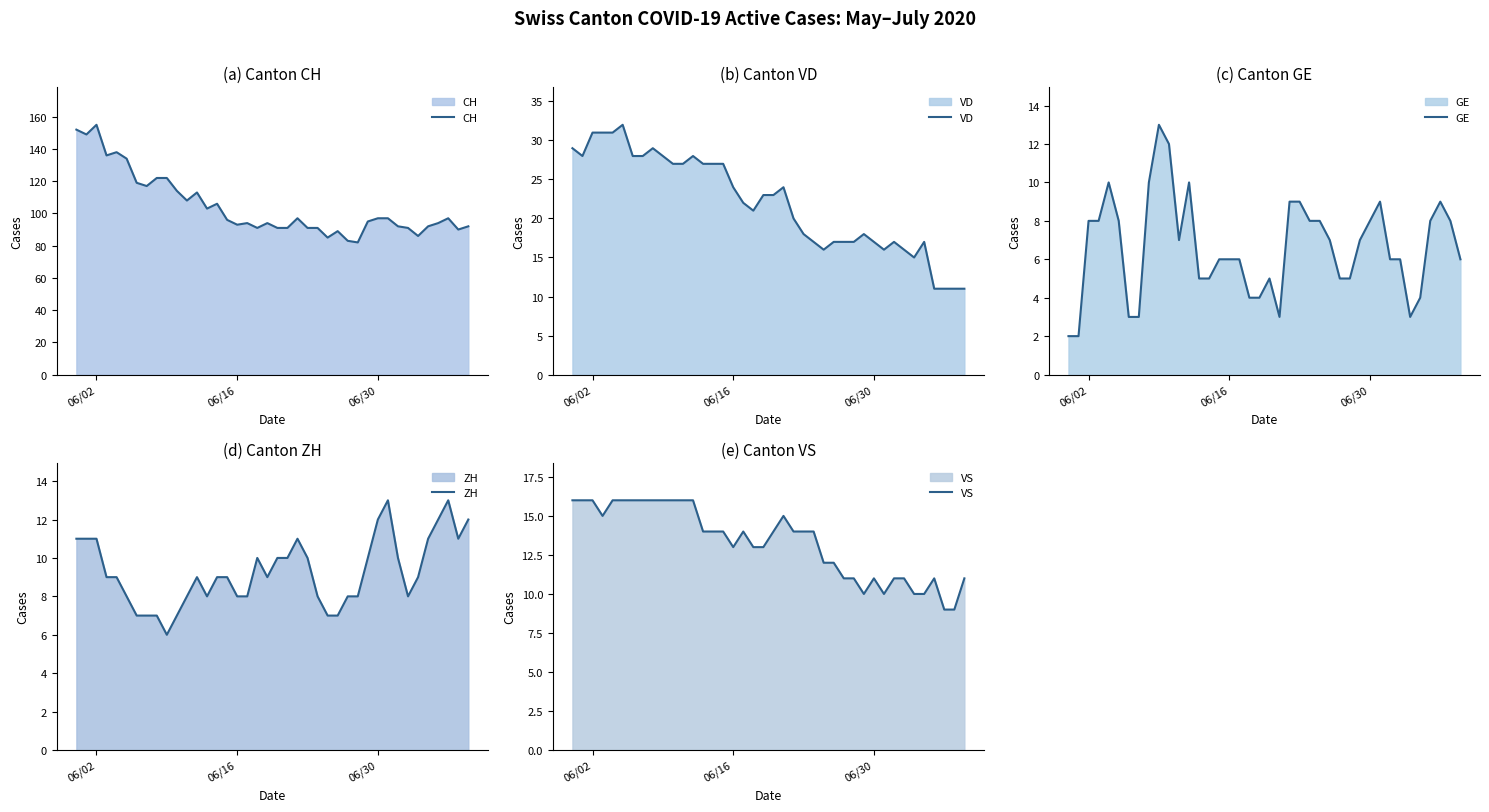

True or false: VS and ZH intersect in this chart.

True